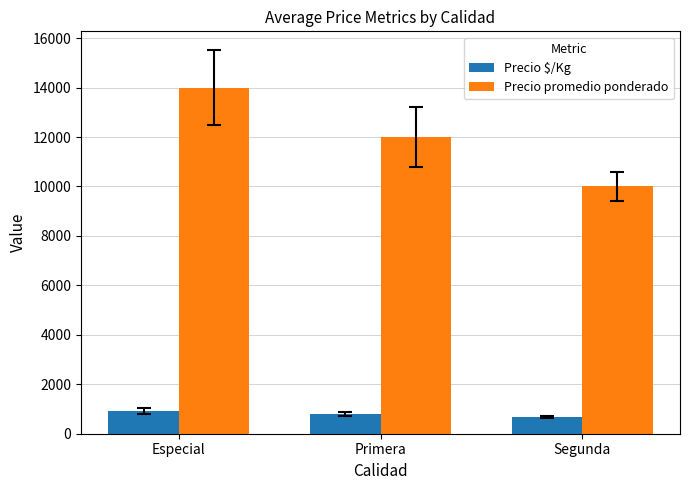

Where does the Precio $/Kg series first go above 800?

Especial